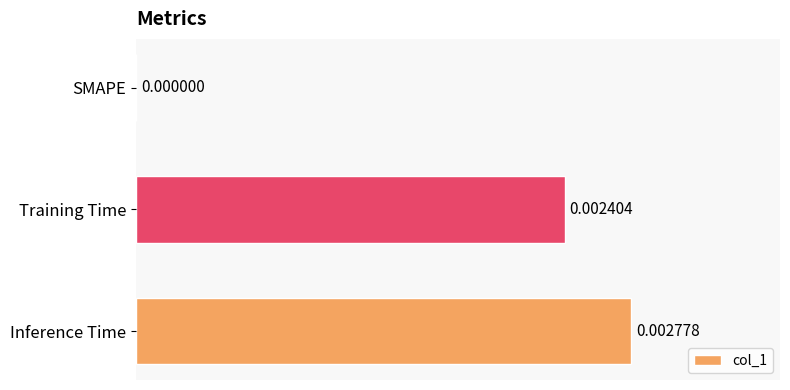

At which label is the value closest to 0?

SMAPE